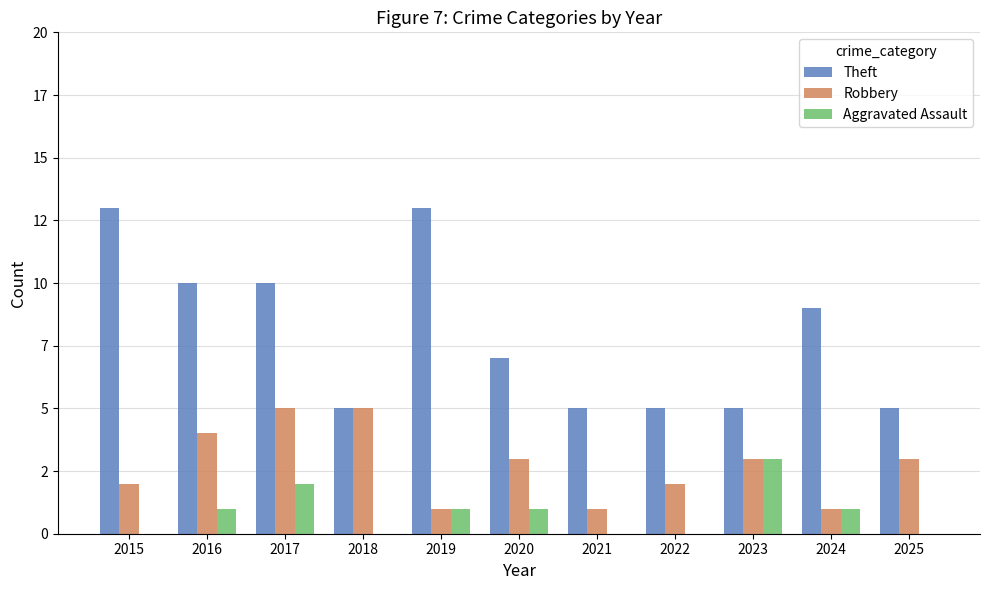

Are the bars grouped side by side (vs. stacked)?

Yes